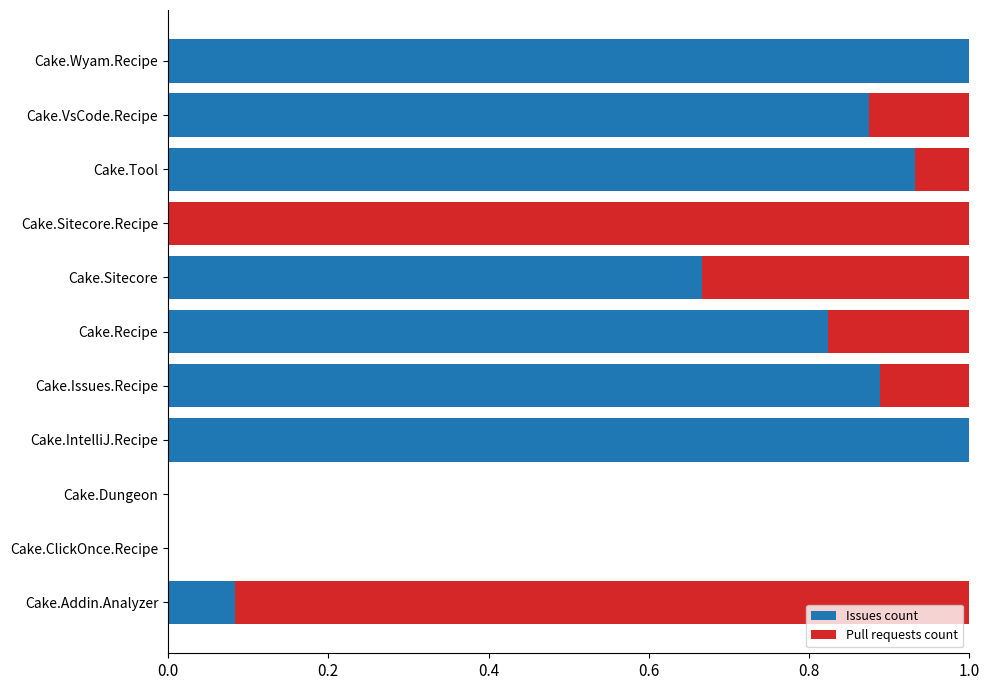

The value of Issues count at Cake.Sitecore.Recipe is 0.0. True or false?

True